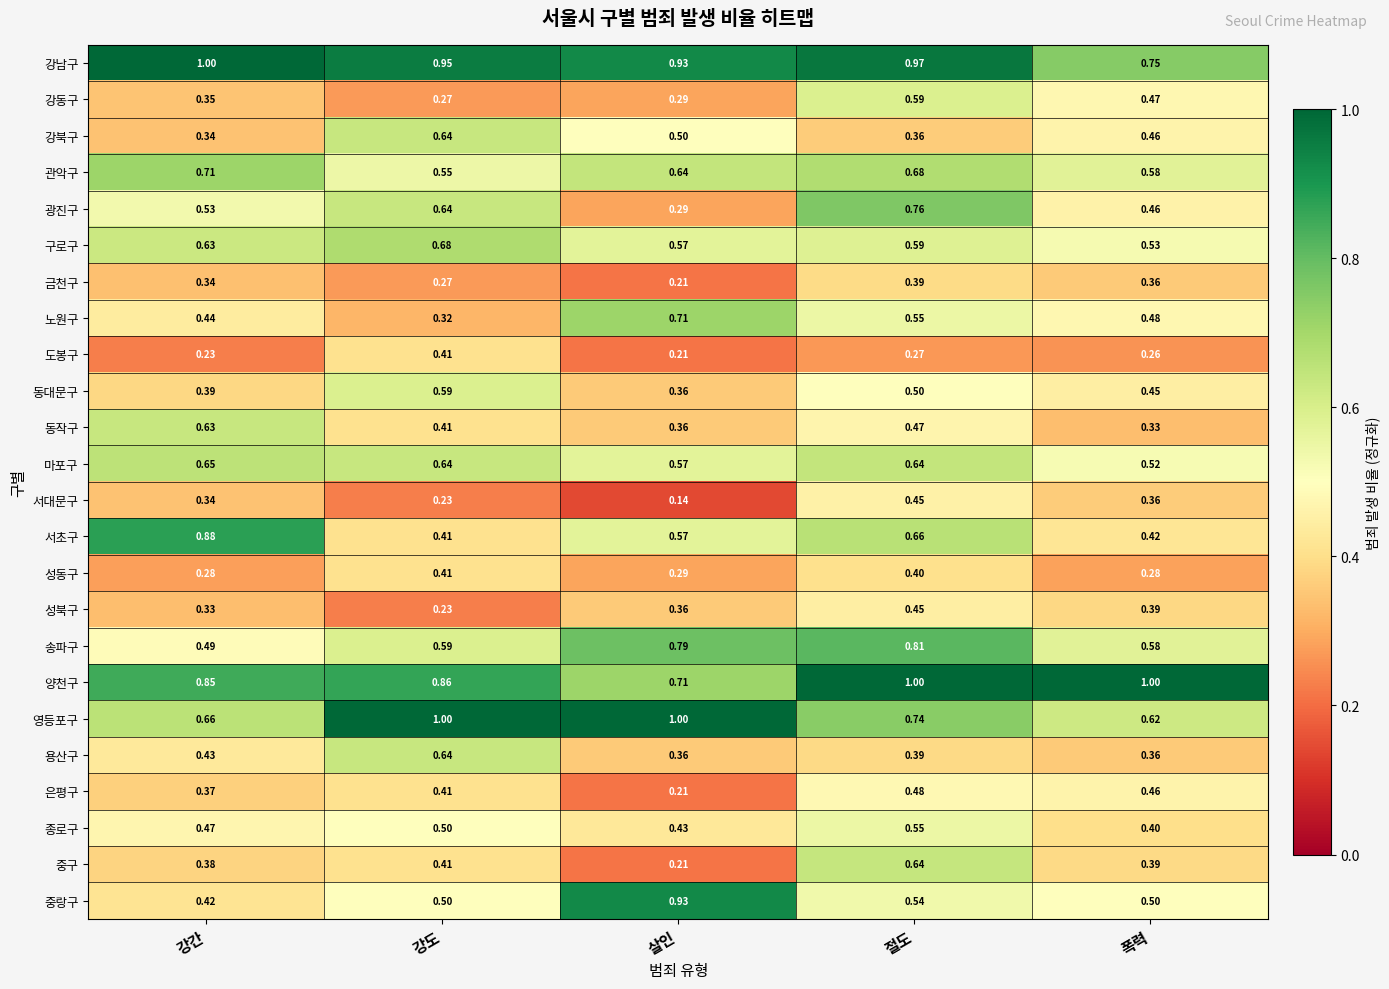

At which label does 강북구 reach its minimum?

강간